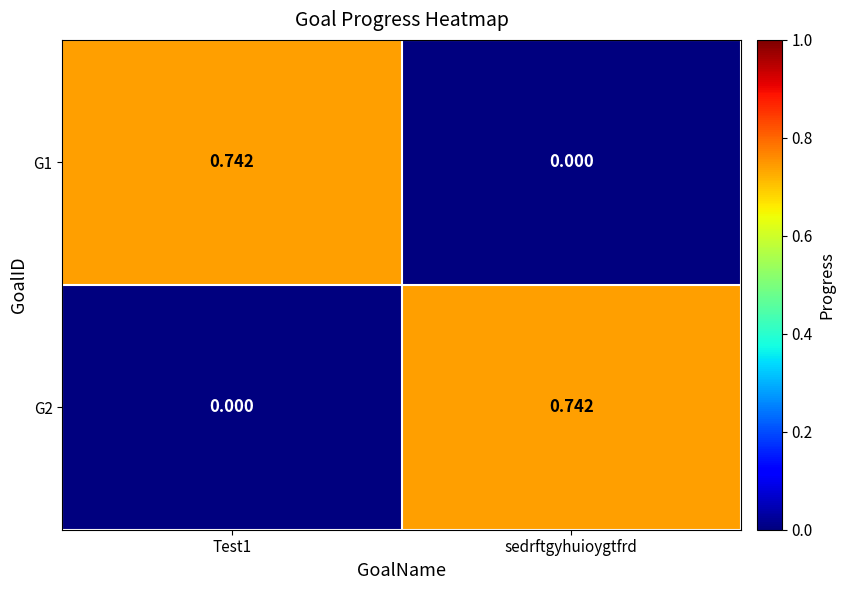

Is the value of G1 at sedrftgyhuioygtfrd greater than the value of G2 at sedrftgyhuioygtfrd?

No